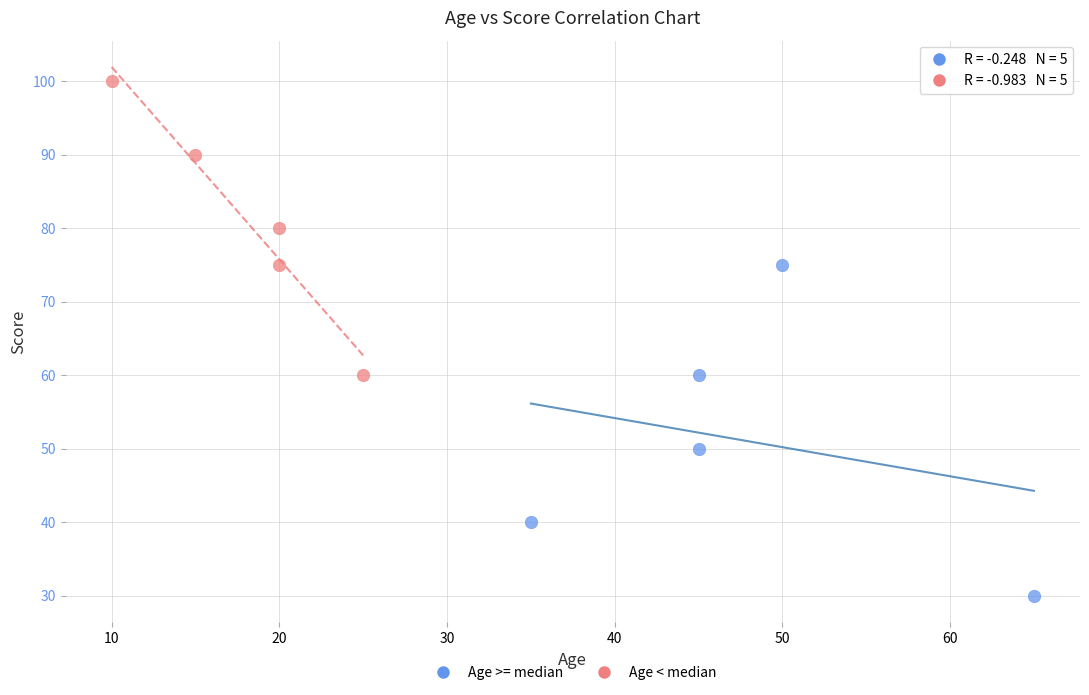

Which series reaches the minimum Y coordinate?

Age >= median